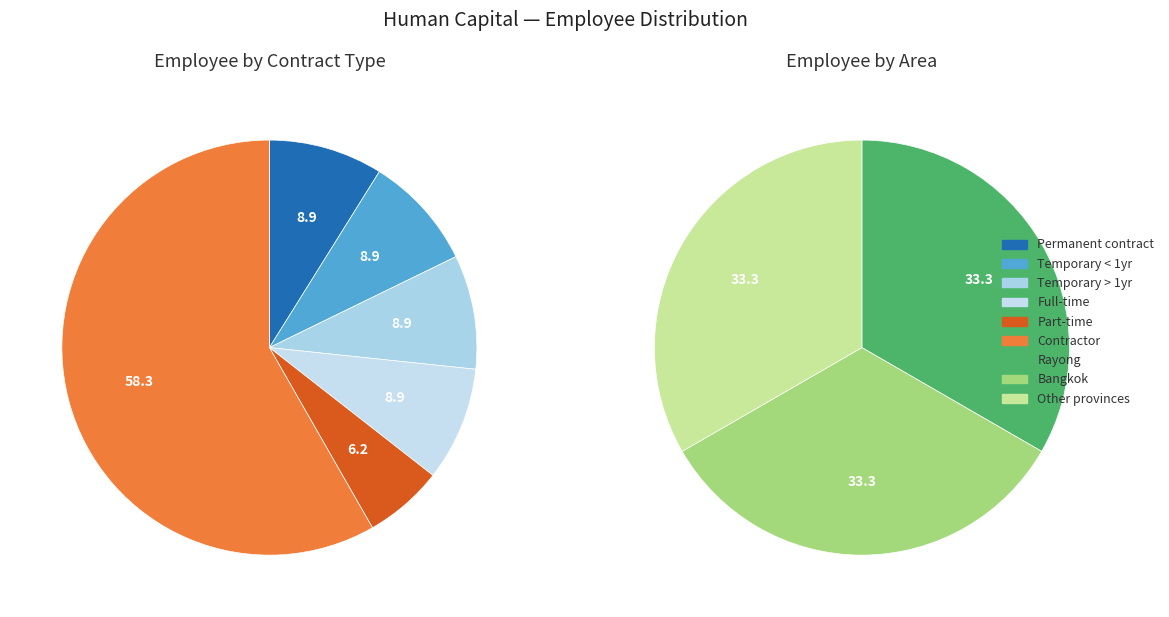

True or false: 2 accounts for 27% of the total.

False